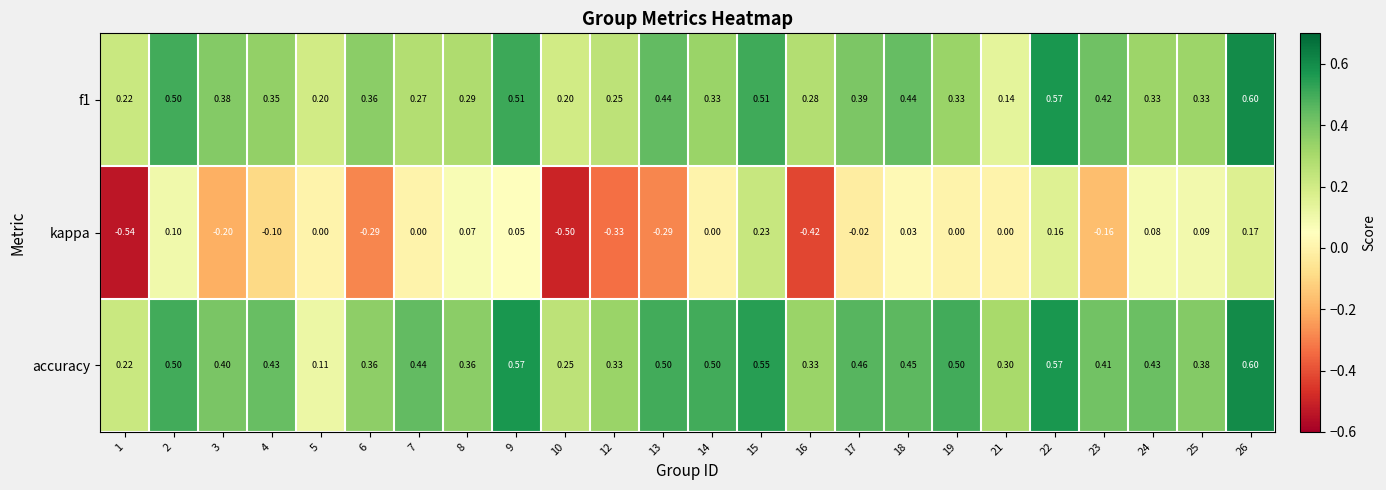

At which category is the sum across all series the highest?

26